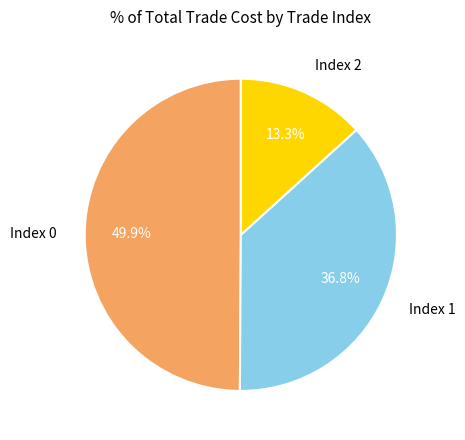

What is the ratio of the value at Index 2 to the value at Index 1?

0.4